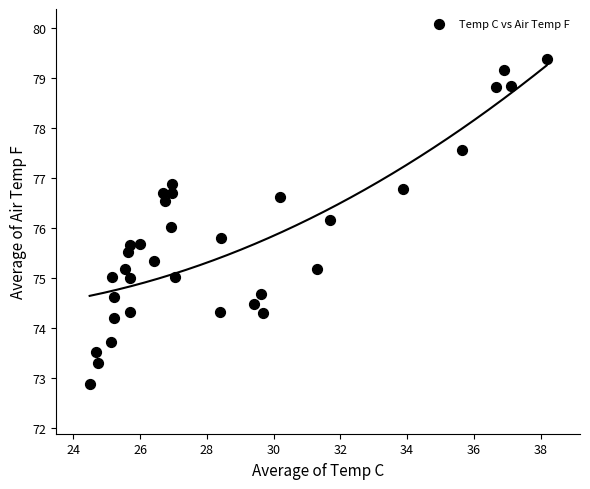

What is the range of X values (max minus min)?

13.7